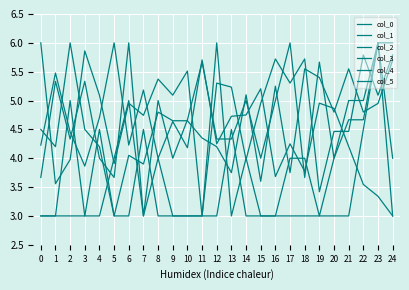

Reading left to right, transcribe all the data shown in this chart.

col_0: 0=4.2	1=5.5	2=4.5	3=3.9	4=4.7	5=6.0	6=4.2	7=5.2	8=4.0	9=4.6	10=4.2	11=5.7	12=4.2	13=4.7	14=4.8	15=5.2	16=3.7	17=4.2	18=3.8	19=5.0	20=4.9	21=4.2	22=3.5	23=3.3	24=3.0
col_1: 0=6.0	1=3.6	2=4.0	3=5.9	4=5.1	5=3.9	6=5.0	7=4.7	8=5.4	9=5.1	10=5.5	11=3.0	12=5.3	13=5.2	14=4.0	15=5.0	16=5.7	17=5.3	18=5.7	19=3.4	20=4.5	21=4.5	22=5.8	23=5.1	24=5.8
col_2: 0=4.5	1=4.2	2=6.0	3=4.5	4=4.2	5=3.0	6=4.0	7=3.9	8=4.8	9=4.7	10=4.7	11=4.3	12=4.2	13=3.8	14=5.1	15=3.6	16=5.2	17=3.8	18=5.5	19=5.4	20=4.8	21=5.5	22=4.8	23=5.0	24=5.7
col_3: 0=3.7	1=5.3	2=4.3	3=5.3	4=4.0	5=3.7	6=6.0	7=3.0	8=5.0	9=4.0	10=4.7	11=5.7	12=4.3	13=4.3	14=5.0	15=4.0	16=5.0	17=6.0	18=3.7	19=5.7	20=4.0	21=4.7	22=4.7	23=6.0	24=6.0
col_4: 0=3.0	1=3.0	2=5.0	3=3.0	4=3.0	5=4.0	6=5.0	7=3.0	8=4.0	9=3.0	10=3.0	11=3.0	12=6.0	13=3.0	14=4.0	15=3.0	16=3.0	17=4.0	18=4.0	19=3.0	20=4.0	21=5.0	22=5.0	23=6.0	24=4.0
col_5: 0=3.0	1=3.0	2=3.0	3=3.0	4=4.5	5=3.0	6=3.0	7=4.5	8=3.0	9=3.0	10=3.0	11=3.0	12=3.0	13=4.5	14=3.0	15=3.0	16=3.0	17=3.0	18=3.0	19=3.0	20=3.0	21=3.0	22=4.5	23=6.0	24=3.0